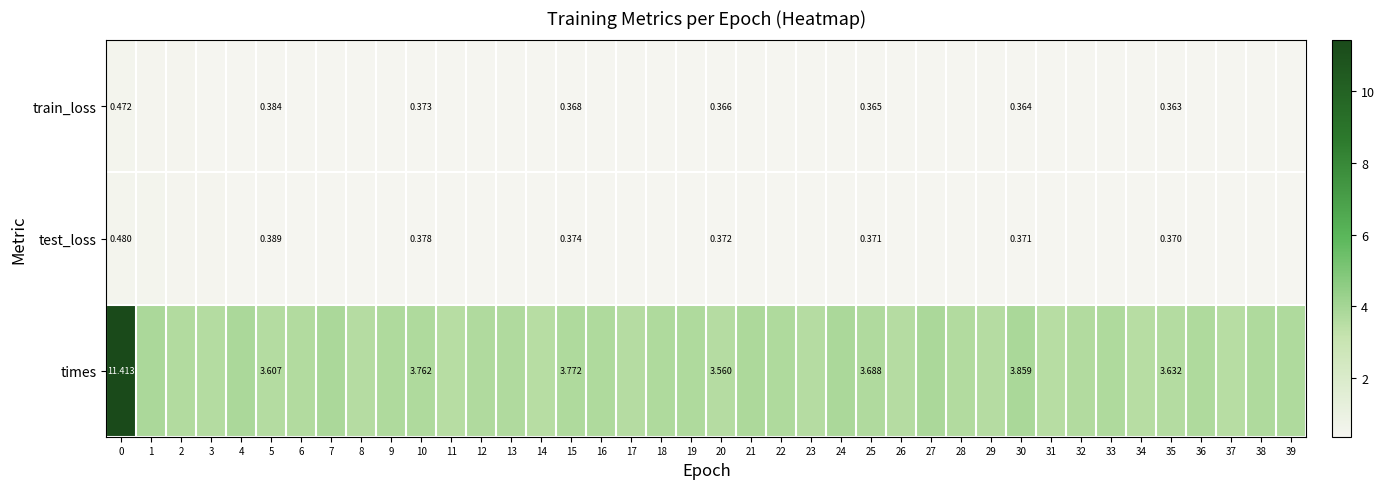

What is the difference between the highest and lowest values at 17?

3.2